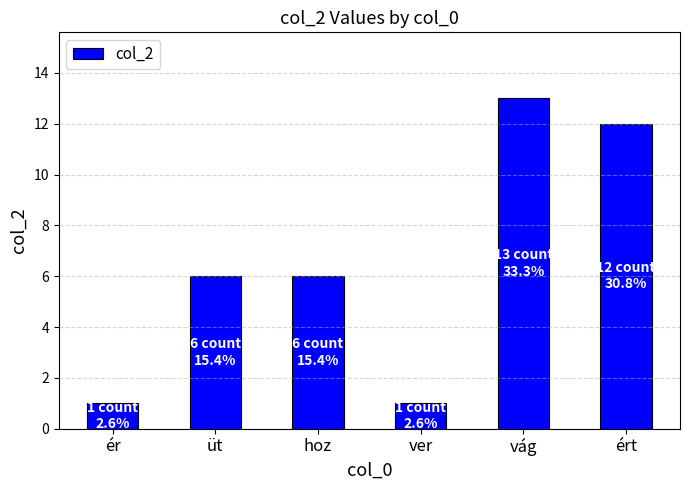

What value does the data have at ért, to the nearest 10?

10